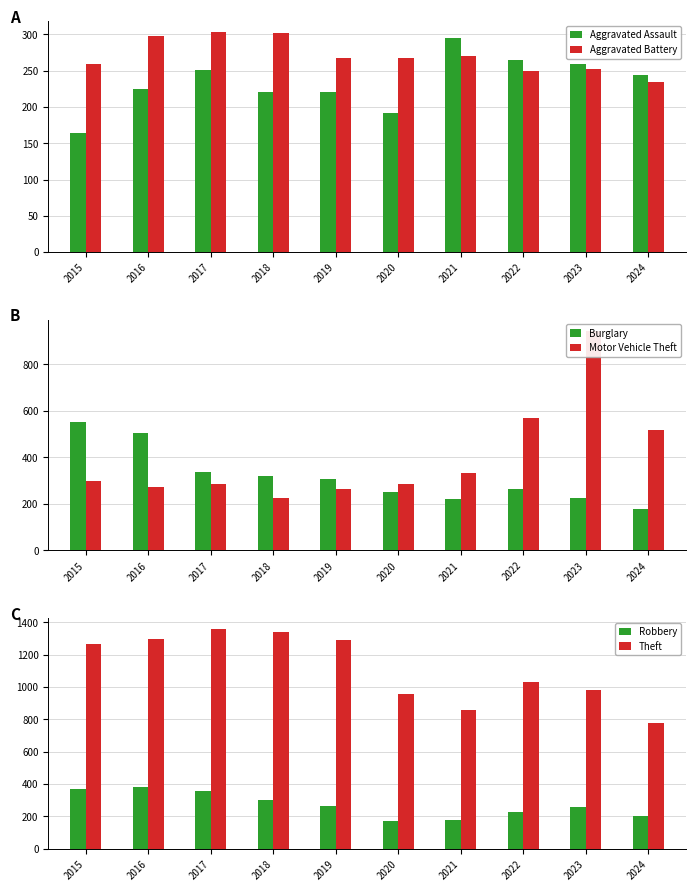

Reading left to right, extract all data points from this chart.

Aggravated Assault: 164	225	251	220	220	192	295	264	259	244
Aggravated Battery: 259	298	303	302	267	268	270	249	252	234
Burglary: 552	505	339	319	308	250	220	263	226	176
Motor Vehicle Theft: 299	272	285	225	262	287	332	569	945	516
Robbery: 372	381	356	302	263	174	175	227	257	200
Theft: 1263	1297	1359	1337	1288	954	856	1032	983	778